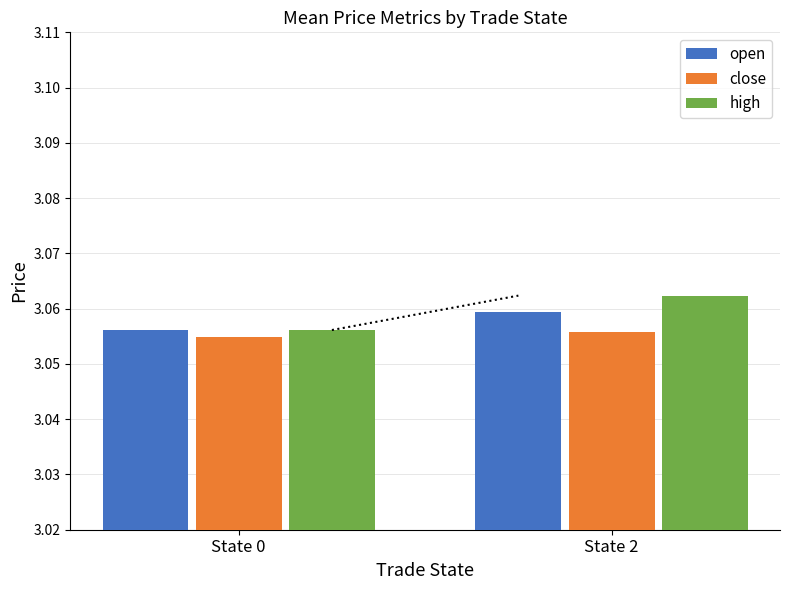

At which label does high reach its minimum?

State 0